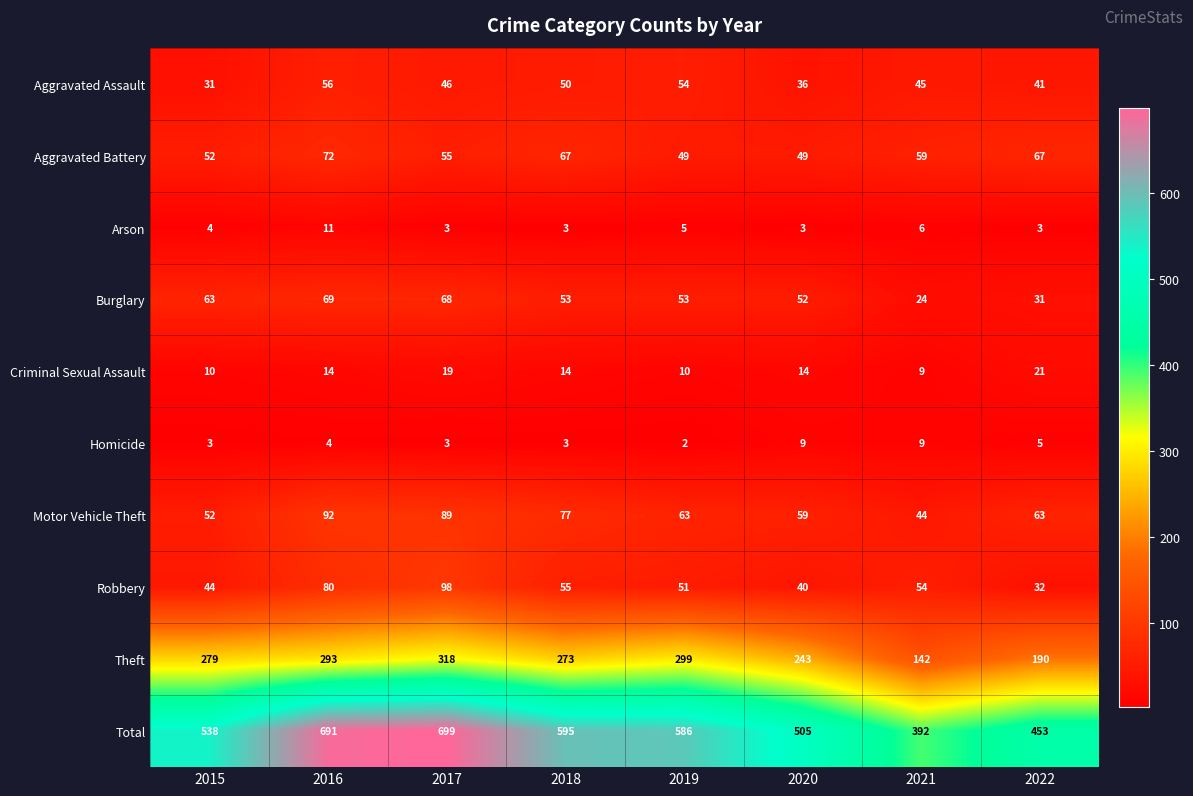

Which category has the highest value across all series?

2017